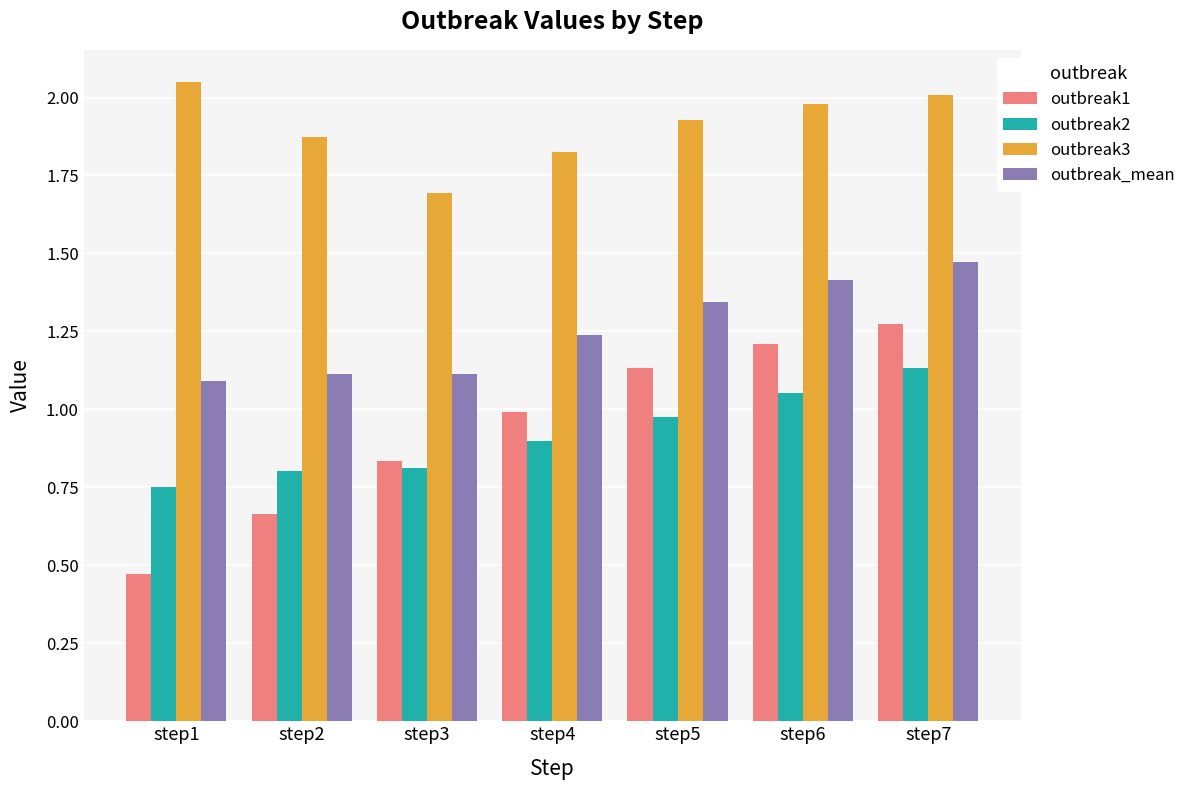

Rank the series by their maximum value, from highest to lowest.

outbreak3, outbreak_mean, outbreak1, outbreak2